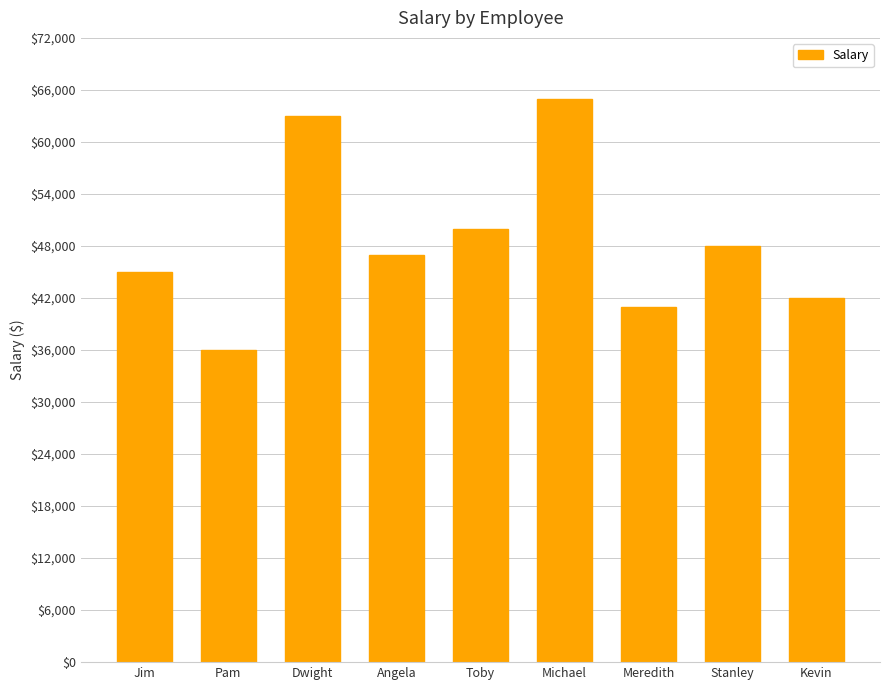

What position from the right is Stanley?

2